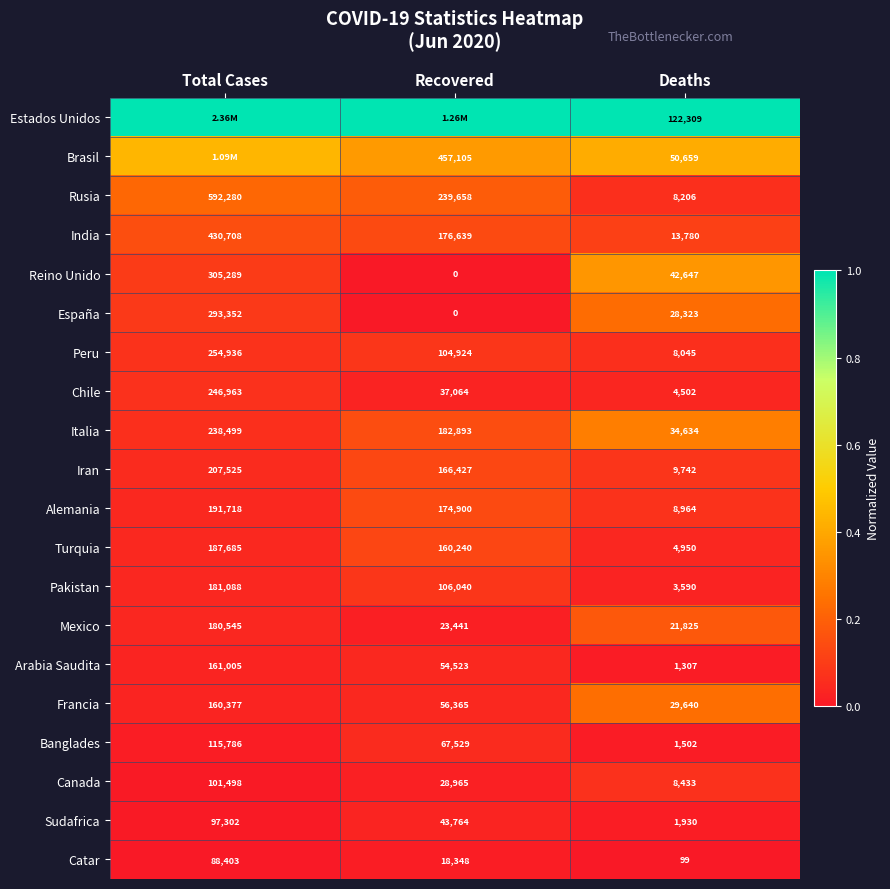

Rank the categories by Peru value from lowest to highest.

Deaths, Recovered, Total Cases